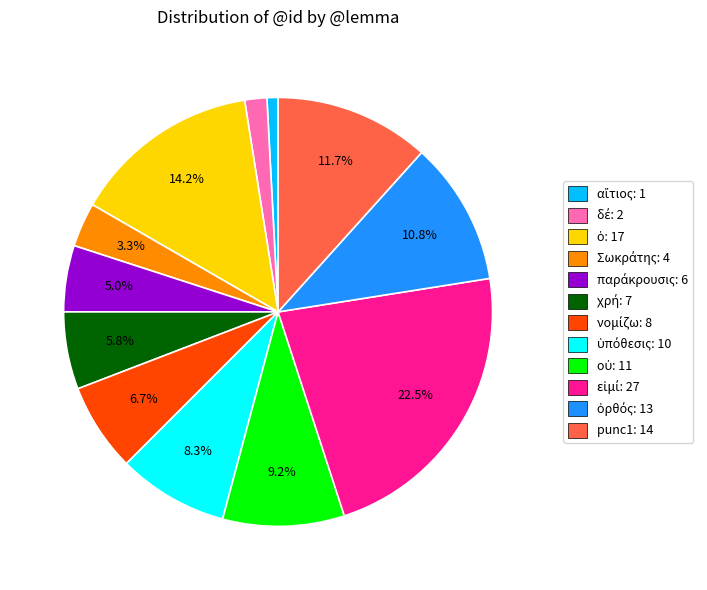

Is there any slice that represents more than half of the pie?

No